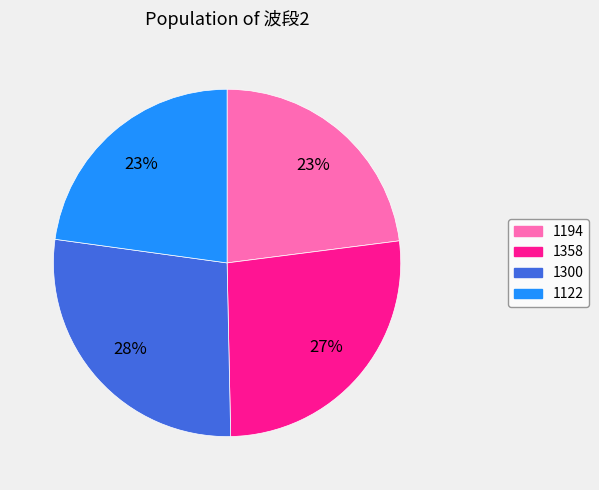

What is the largest slice in the pie chart?

1300